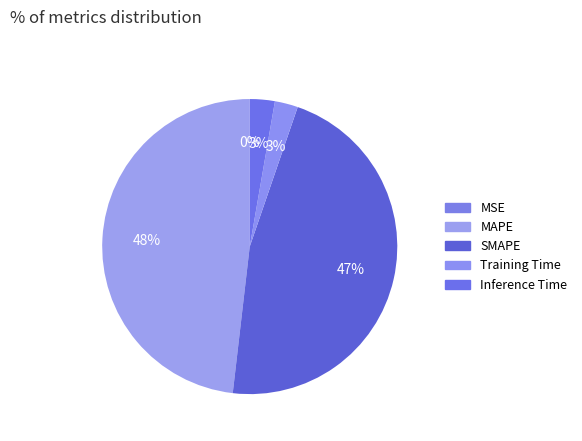

Does MSE account for over 50% of the chart?

No